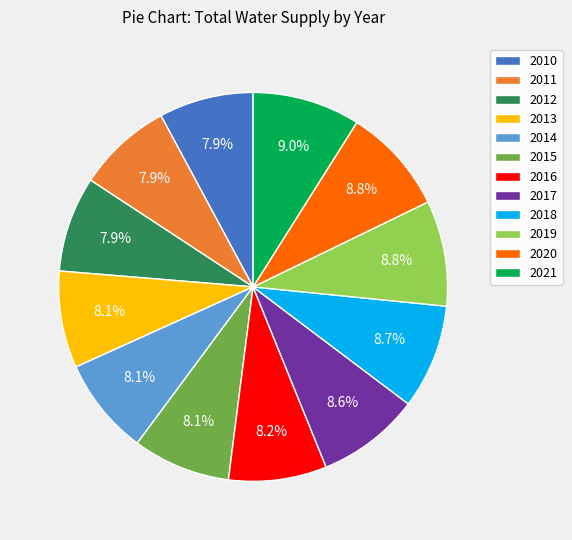

To the nearest percent, what is the difference between the largest and smallest slice percentages?

1%